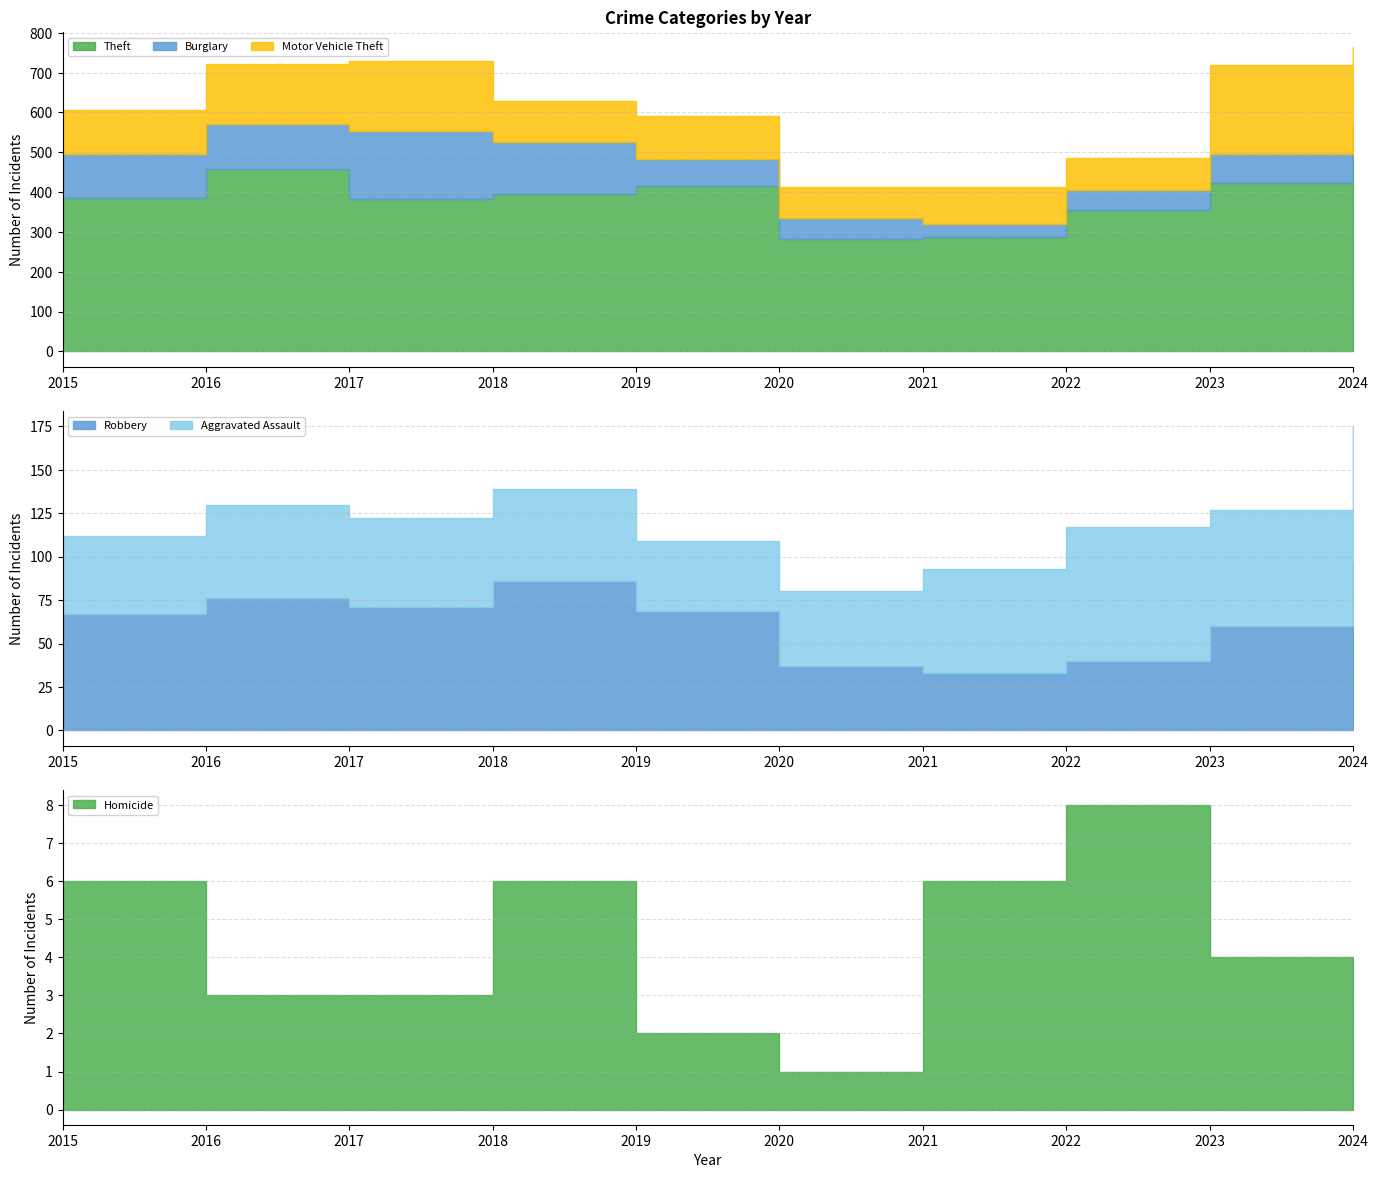

Rank the series at 2016 from lowest to highest value.

Homicide, Aggravated Assault, Robbery, Burglary, Motor Vehicle Theft, Theft